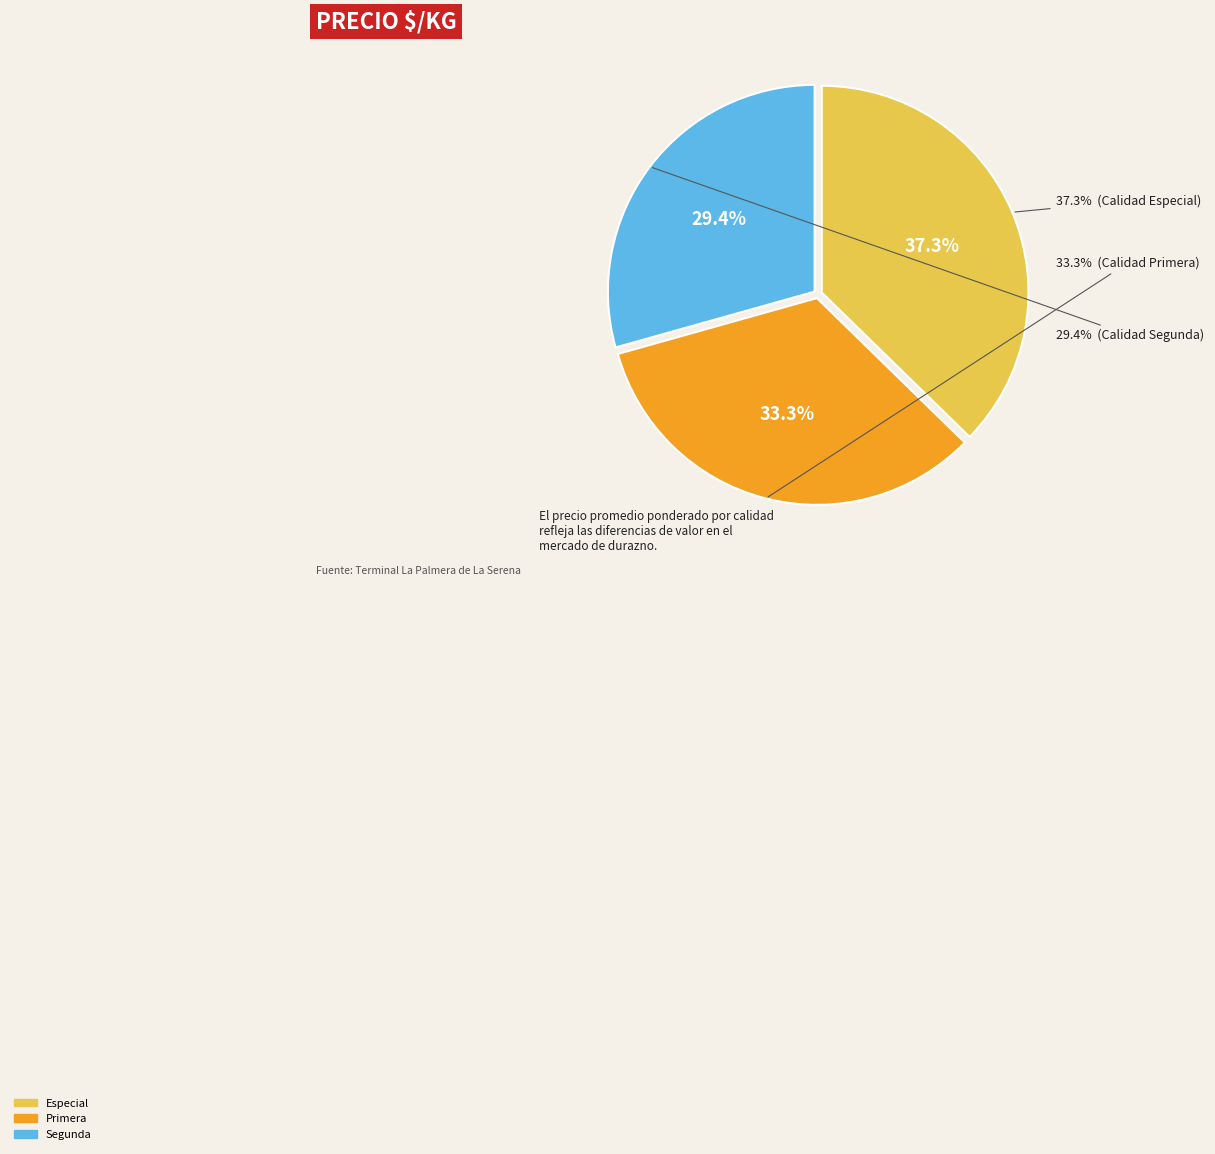

What is the smallest slice in the pie chart?

Segunda